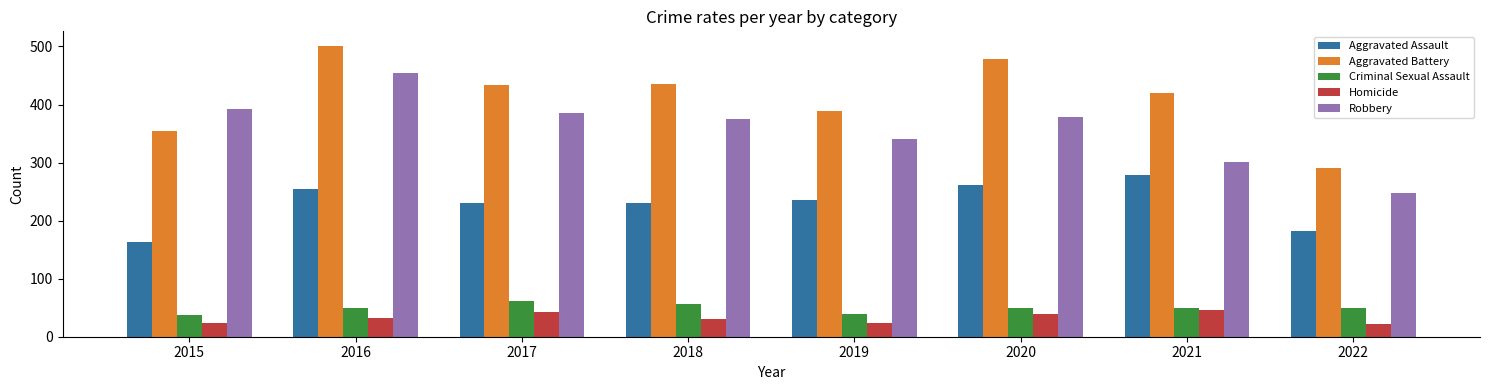

What is the average value of the Criminal Sexual Assault series?

49